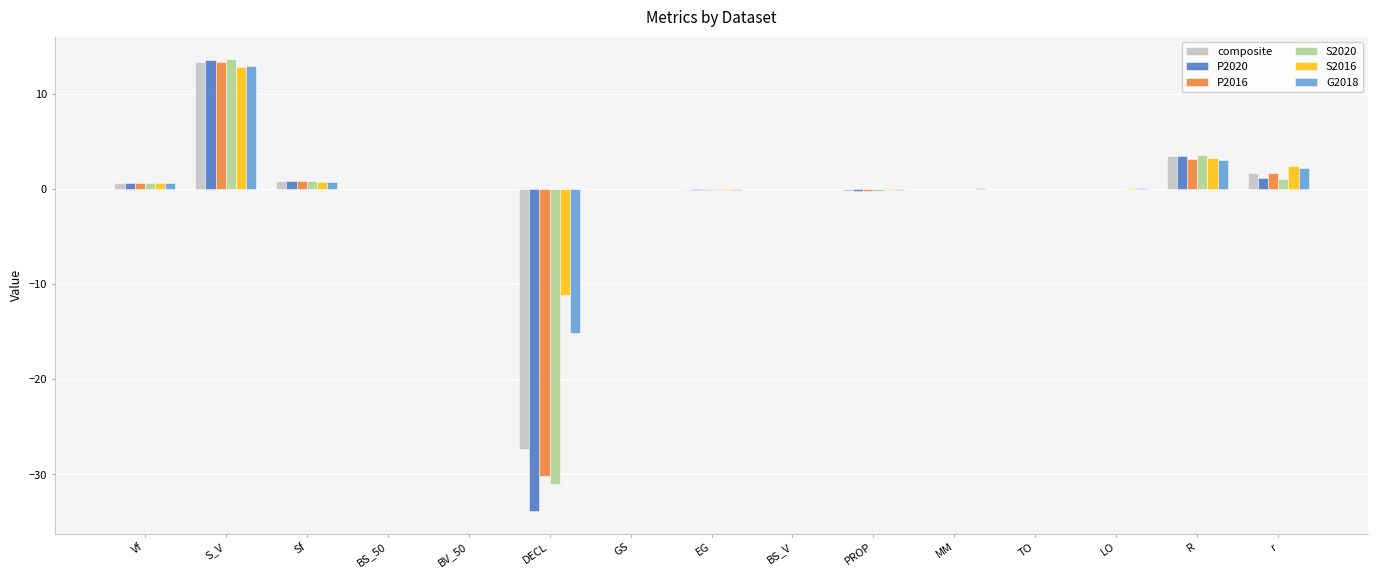

Is the value of G2018 at GS greater than the value of S2020 at DECL?

Yes